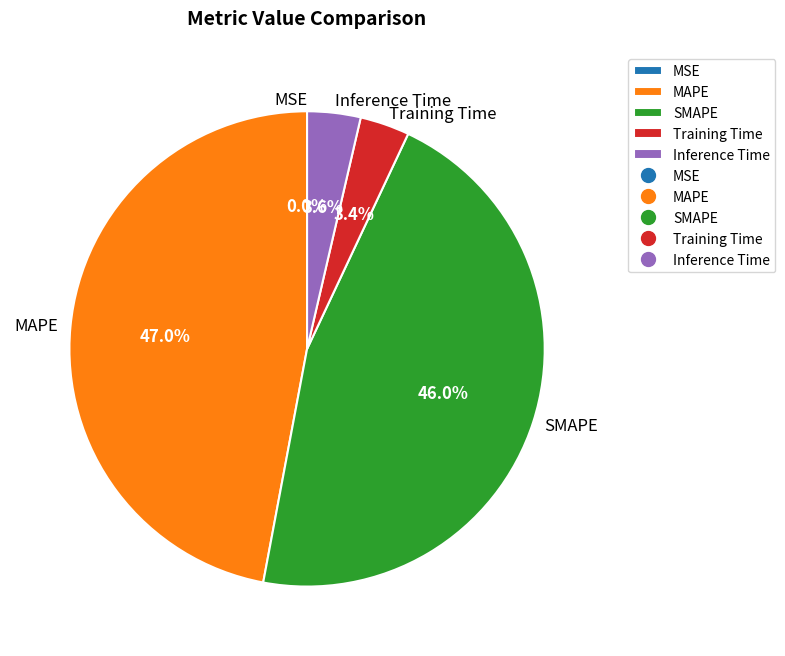

What percentage is NOT represented by MAPE?

53.0%